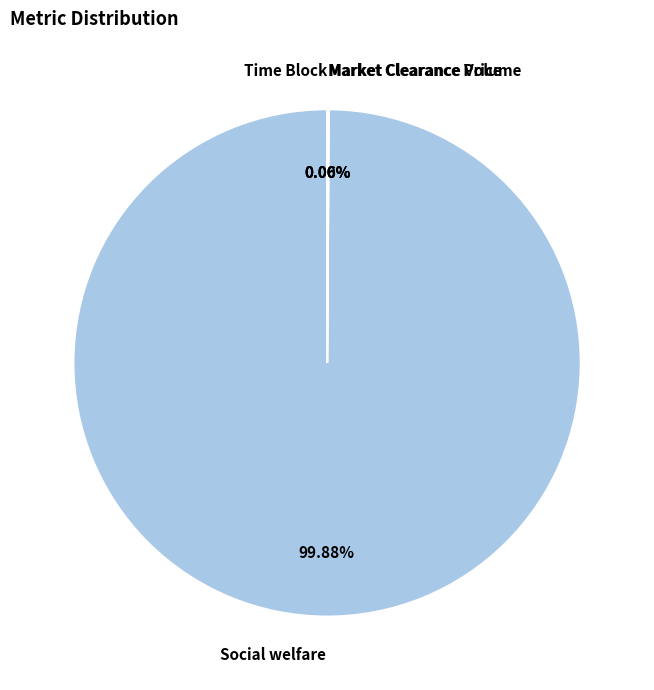

Is there any slice that represents more than half of the pie?

Yes